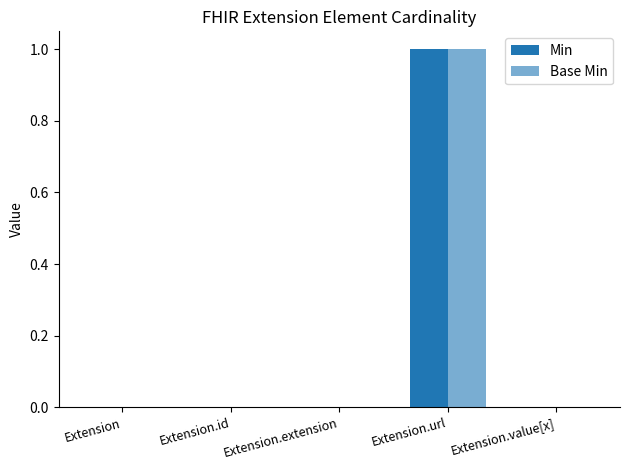

What is the difference between the maximum and minimum values in the Base Min series?

1